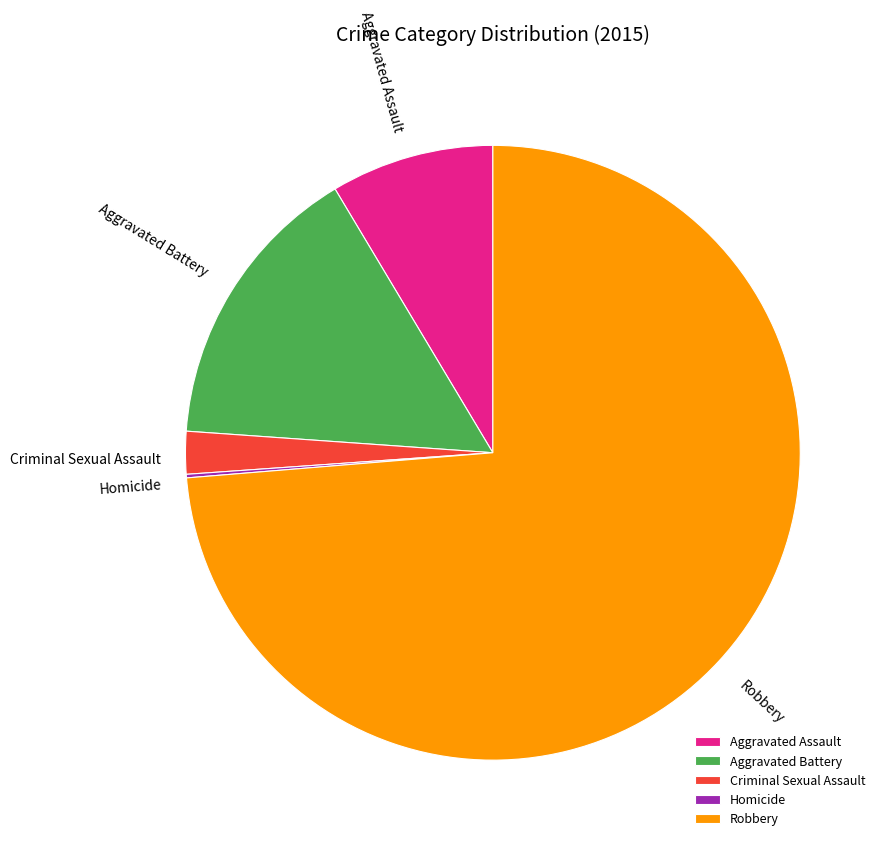

Is it true that Aggravated Battery is 15% of the pie?

True